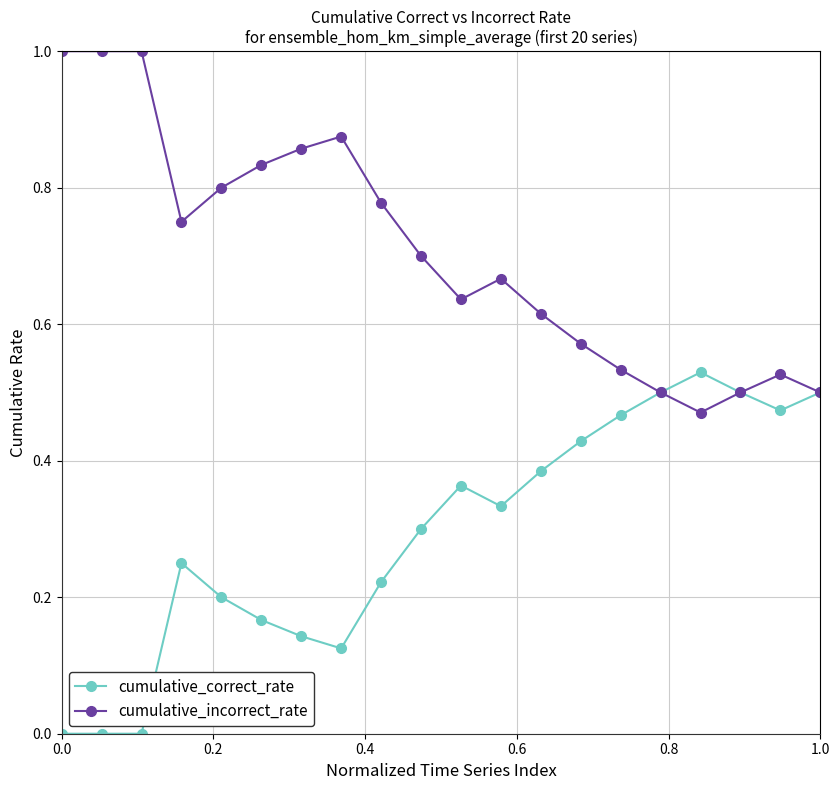

In cumulative_correct_rate, how many points are higher than both neighbors (excluding endpoints)?

3